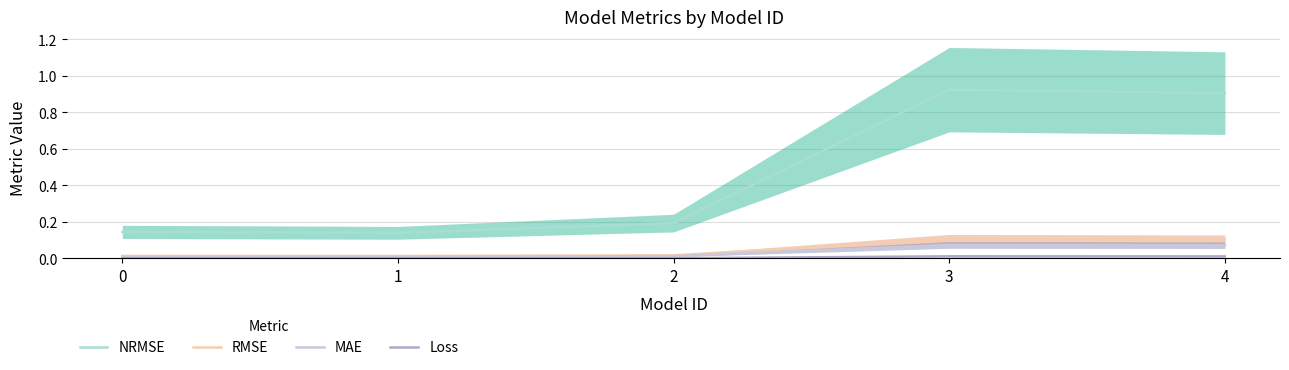

Which series has the widest spread of values?

NRMSE